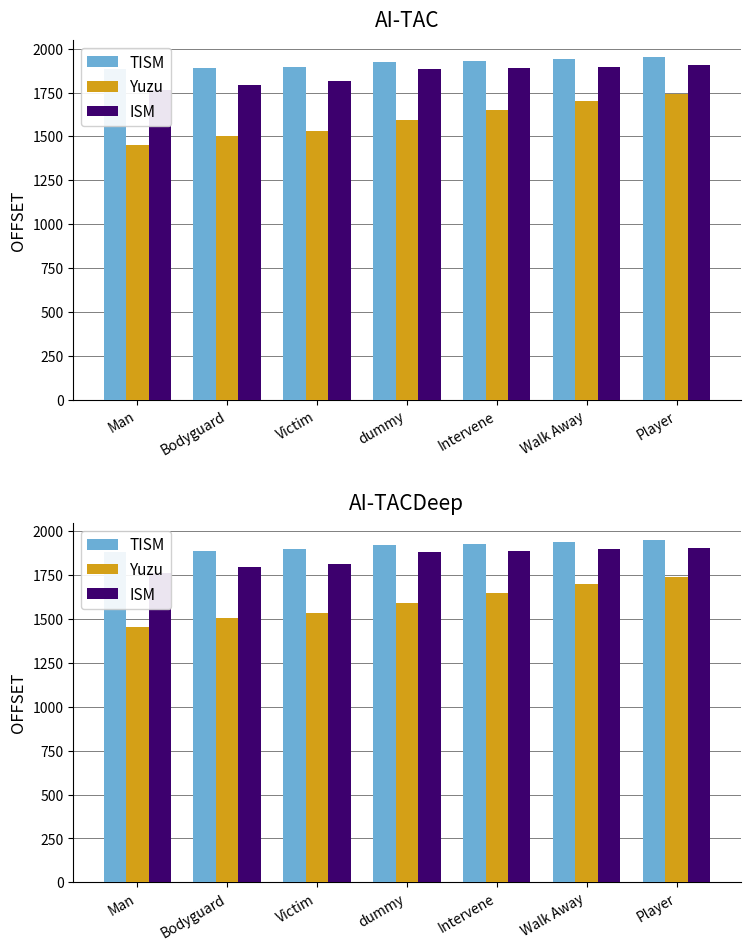

Rank the categories by ISM value from highest to lowest.

Player, Walk Away, Intervene, dummy, Victim, Bodyguard, Man